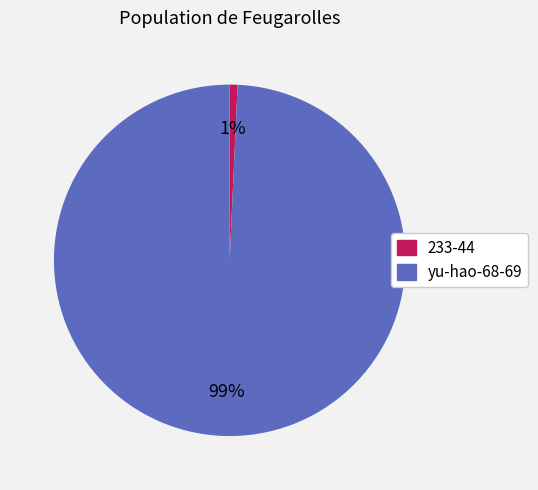

Which has a higher value, 233-44 or yu-hao-68-69?

yu-hao-68-69